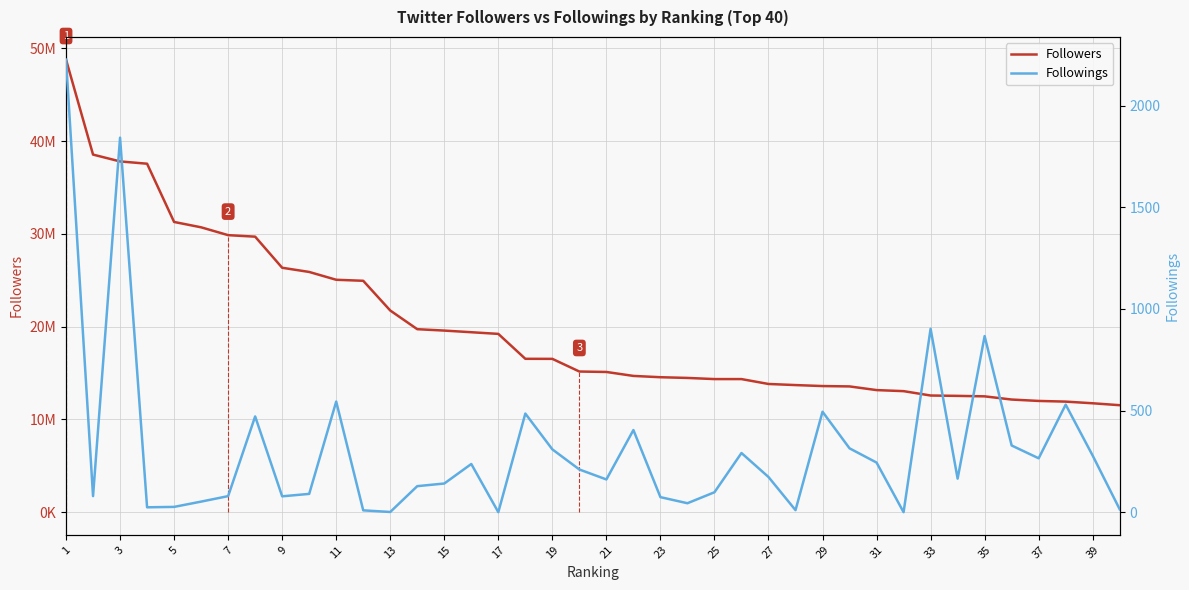

How many data points in Followings are above 173?

19